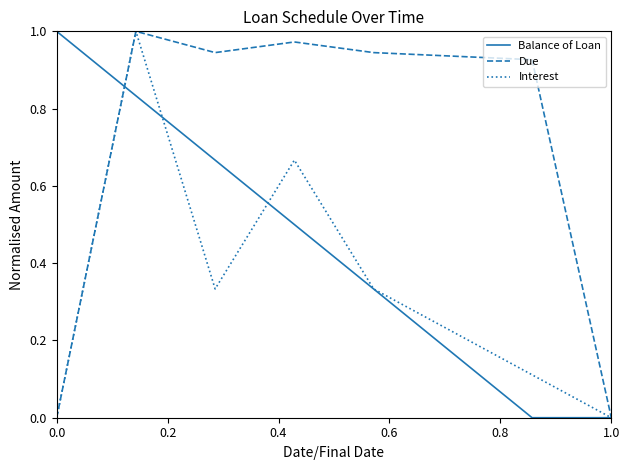

Rank the series by their average value, from lowest to highest.

Interest, Balance of Loan, Due